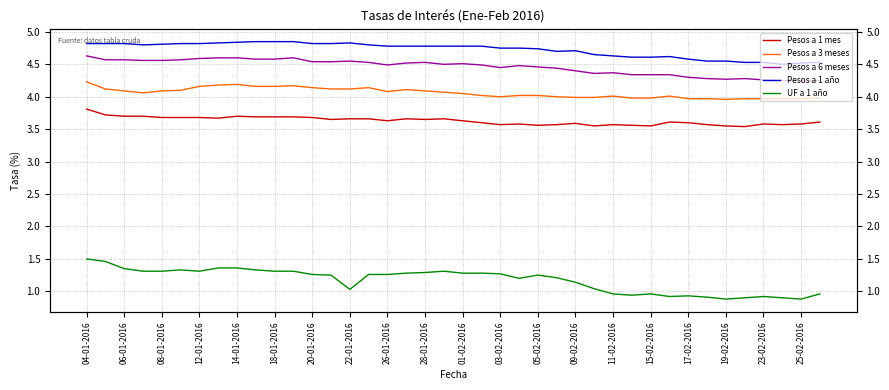

True or false: Pesos a 3 meses and Pesos a 6 meses cross at least once.

False